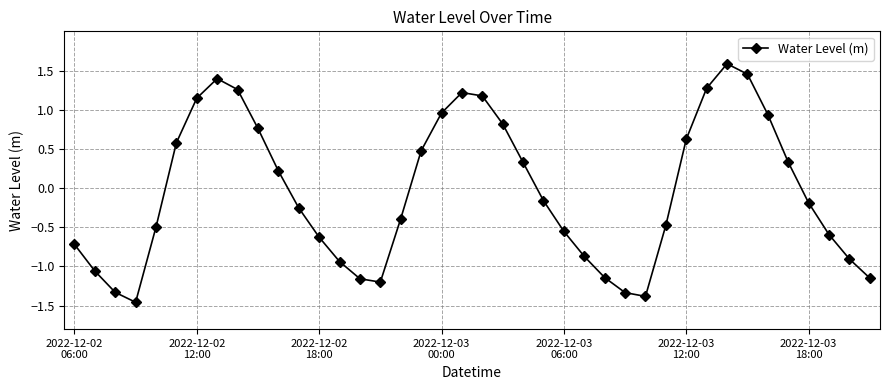

What is the difference between the second highest and second lowest values?

2.8